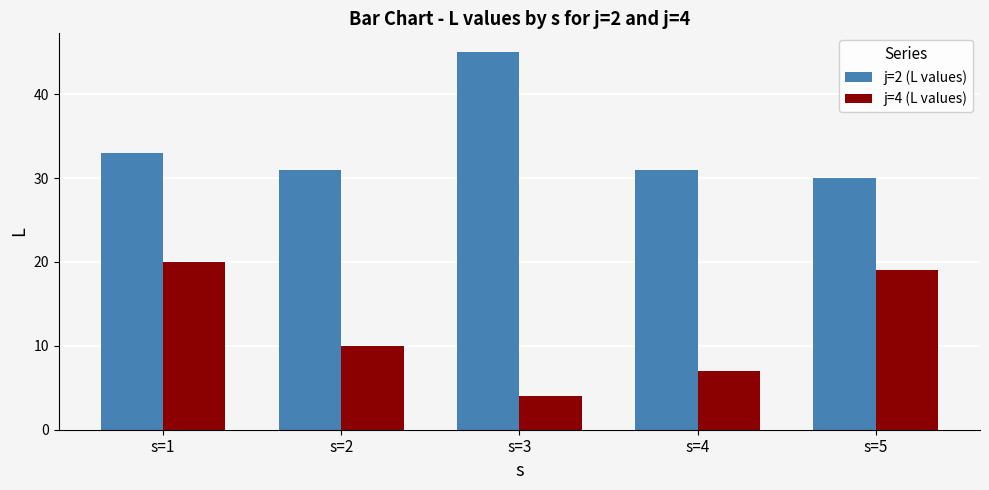

What is the value of the j=2 (L values) bar at the 2nd from the left?

31